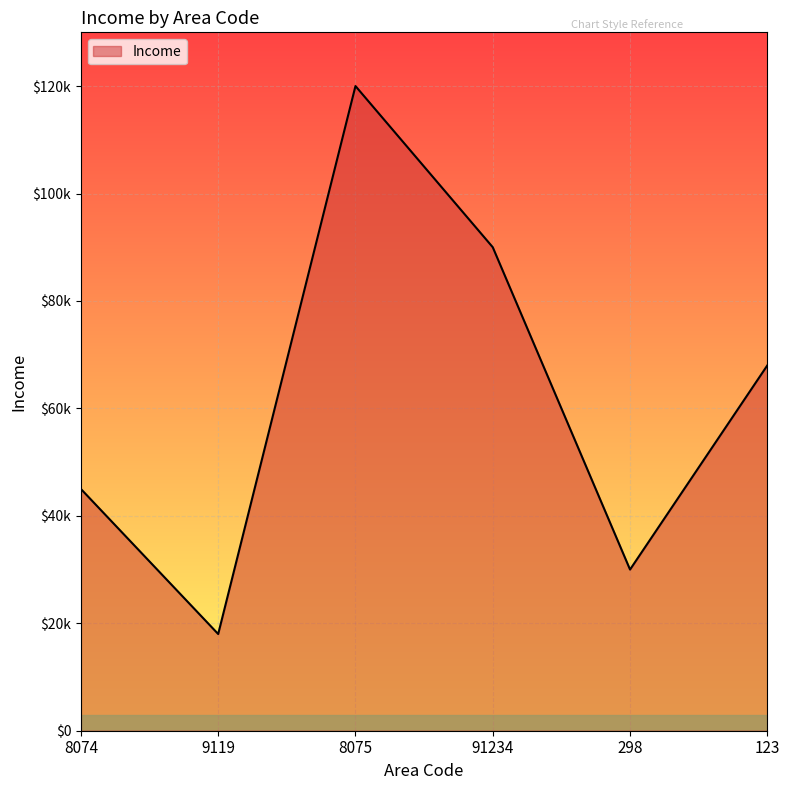

Rank the categories by value from highest to lowest.

8075, 91234, 123, 8074, 298, 9119